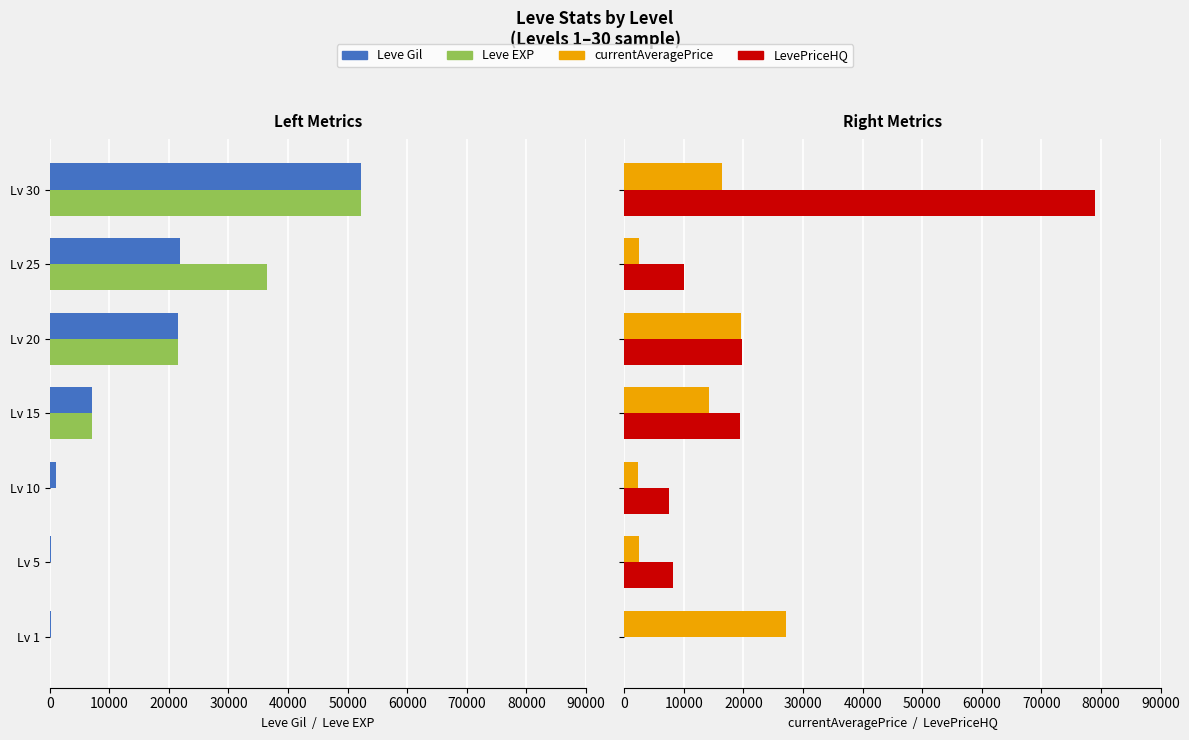

What is the difference between the maximum and minimum values in the currentAveragePrice series?

24786